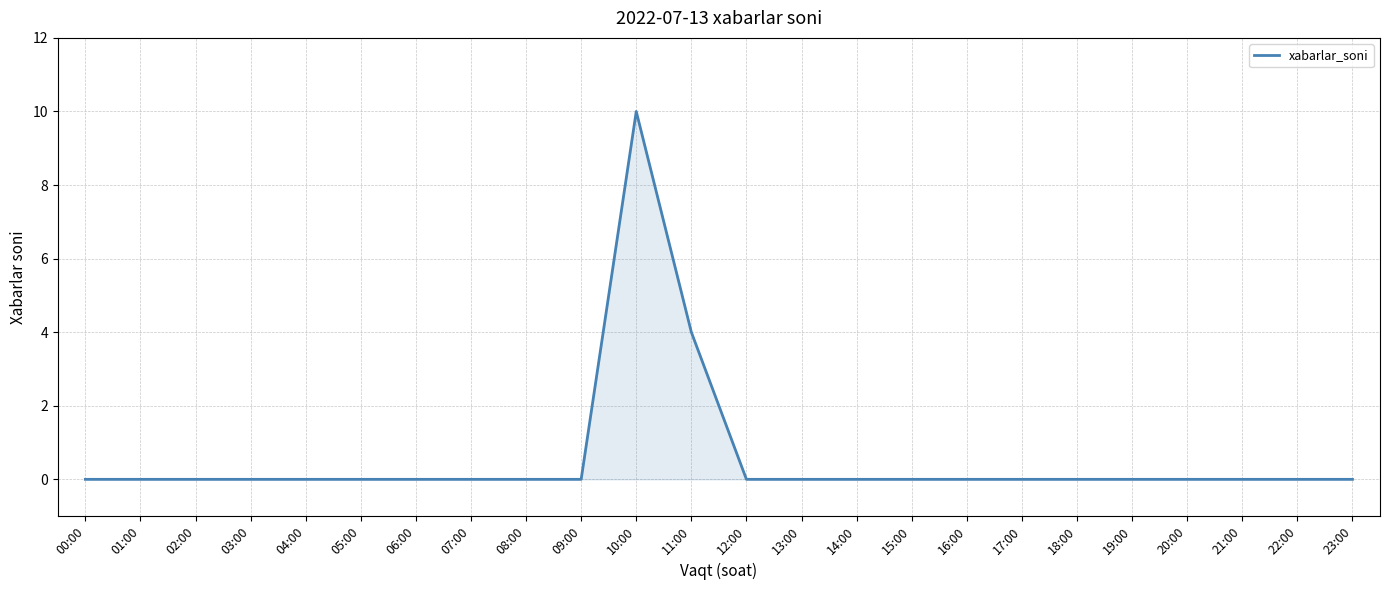

The value at 17:00 is -7. True or false?

False